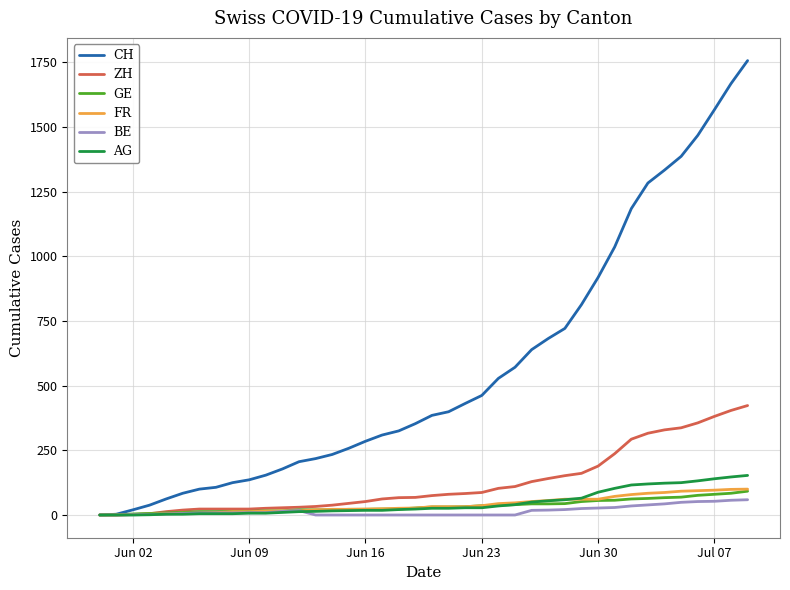

Which series has the largest total across all categories?

CH